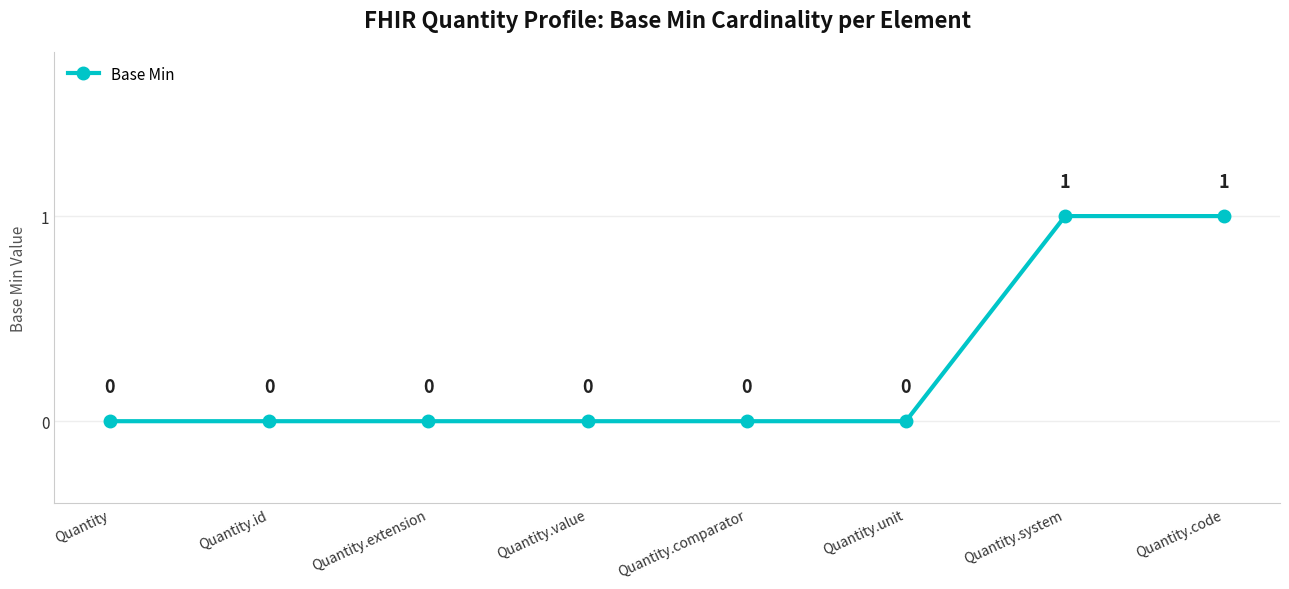

True or false: there are more than 2 points higher than both neighbors.

False